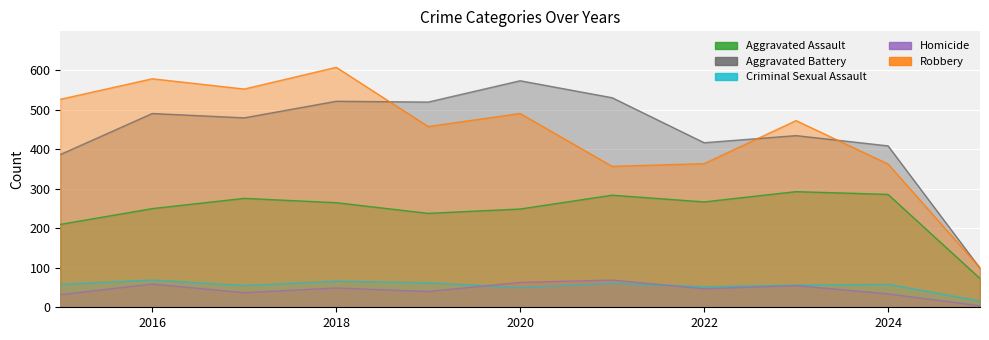

True or false: Criminal Sexual Assault and Homicide cross at least once.

True